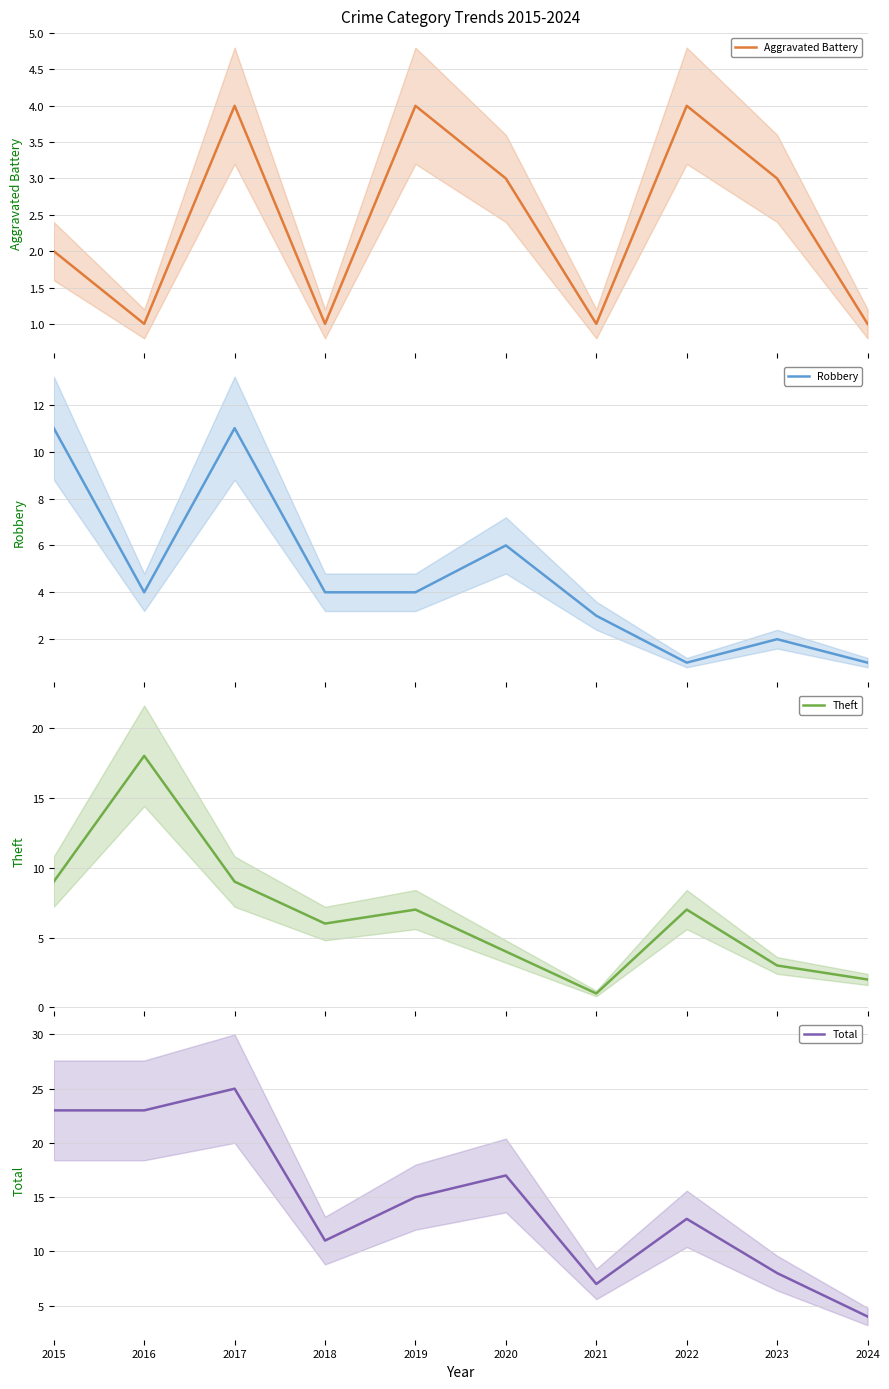

What is the value of the Total point at the 1st from the left?

23